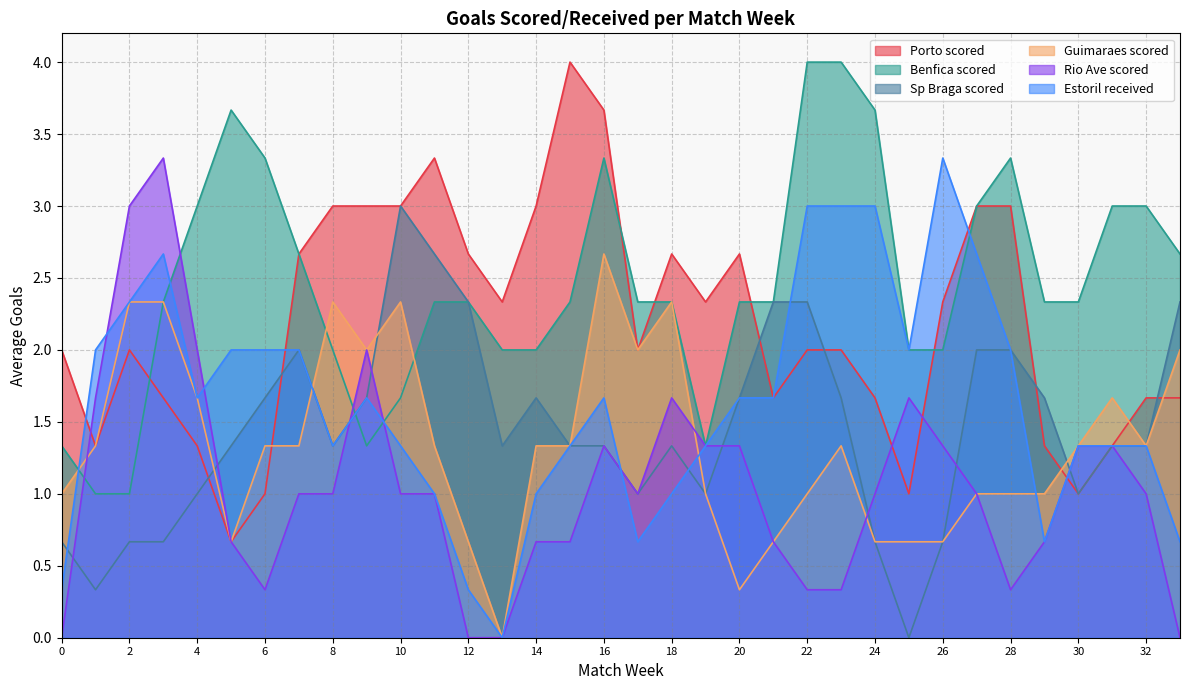

What are all the series names shown in the legend?

Porto scored, Benfica scored, Sp Braga scored, Guimaraes scored, Rio Ave scored, Estoril received